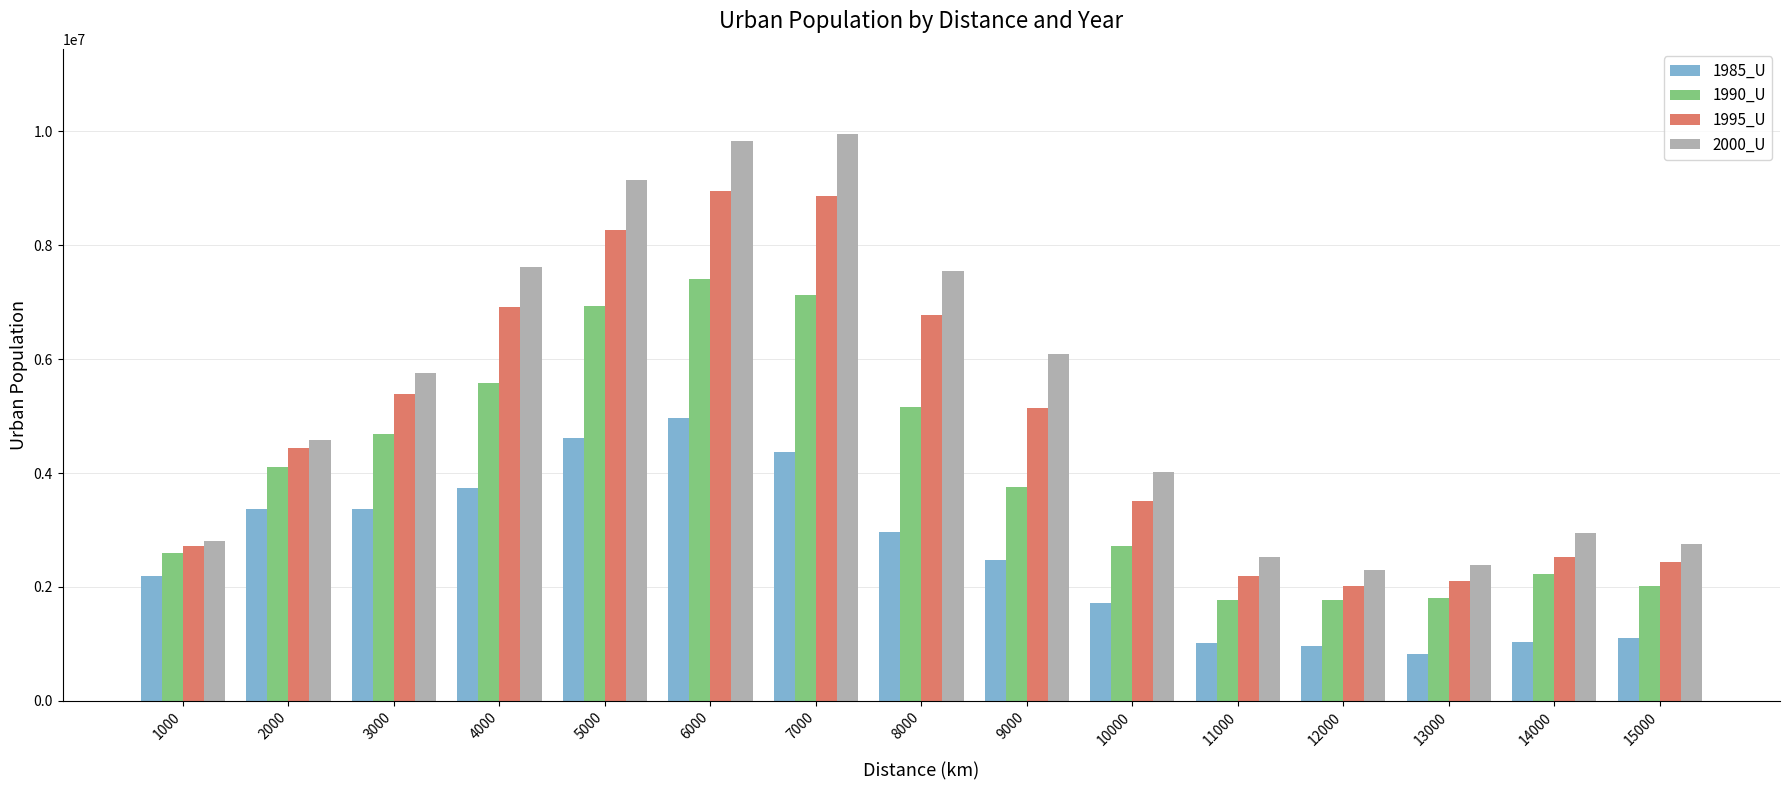

What is the value of the 1995_U bar at the 13th from the left?

2103497